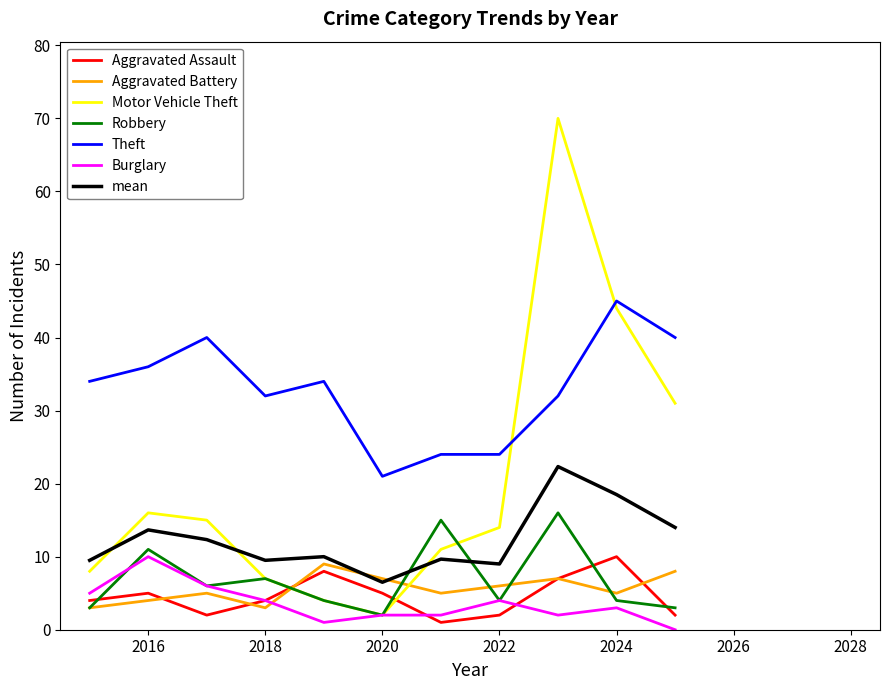

What is the difference between the maximum and minimum values in the Burglary series?

10.0